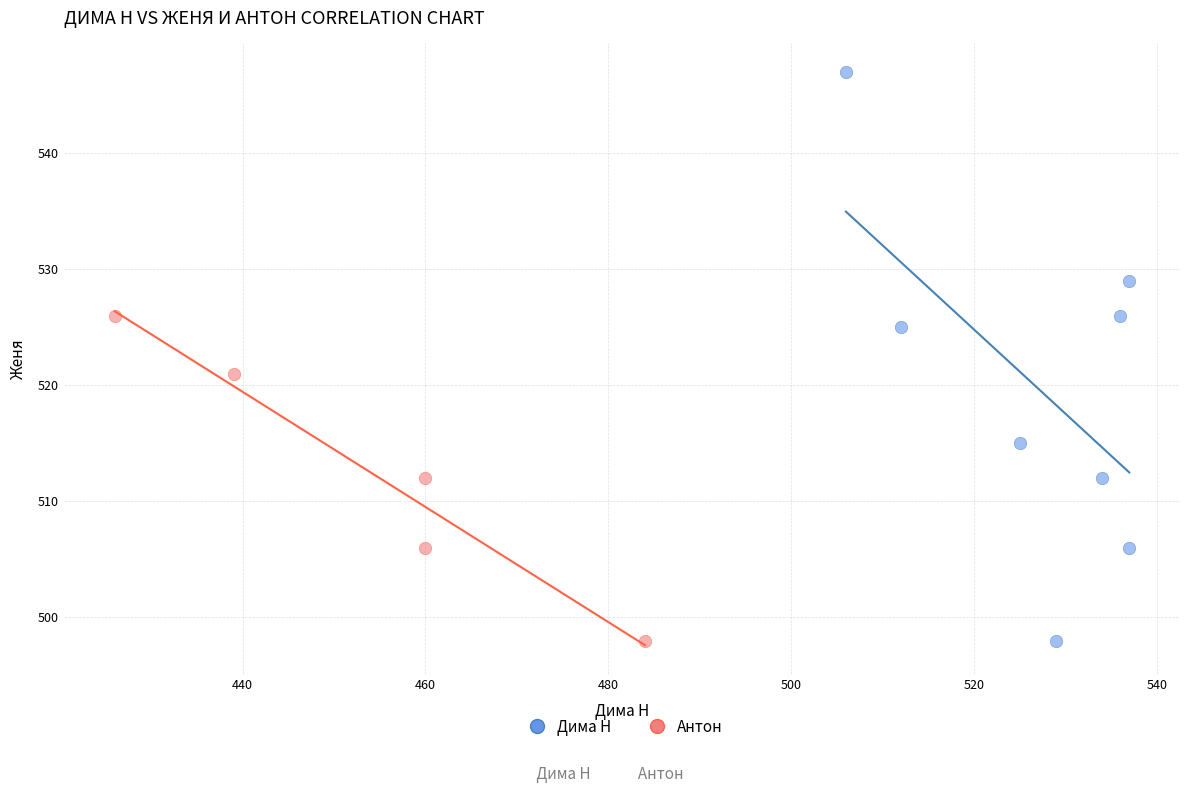

Which series has the largest Y range (max minus min)?

Дима Н